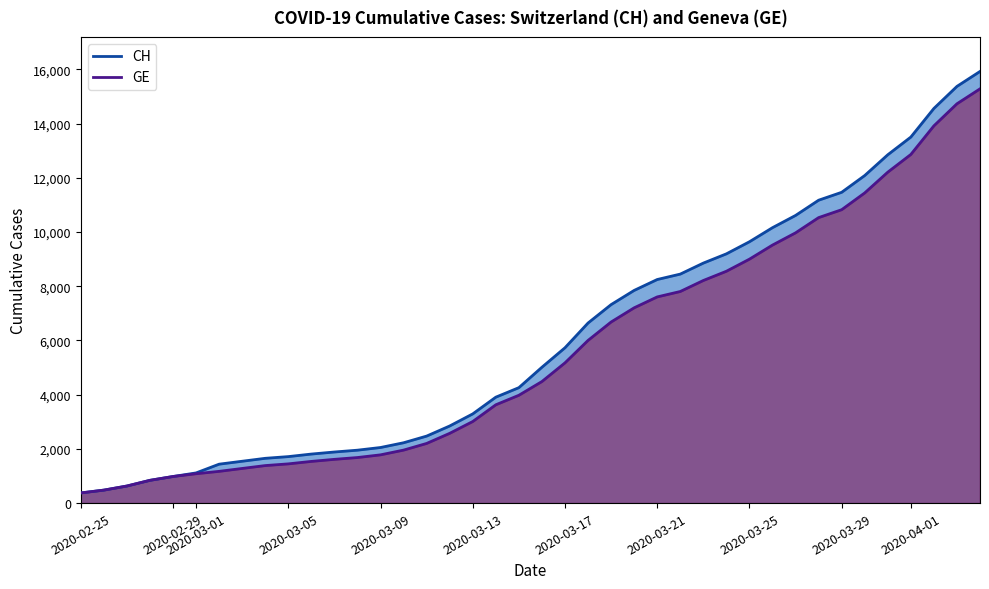

Where does the GE series first go above 4485?

2020-03-17